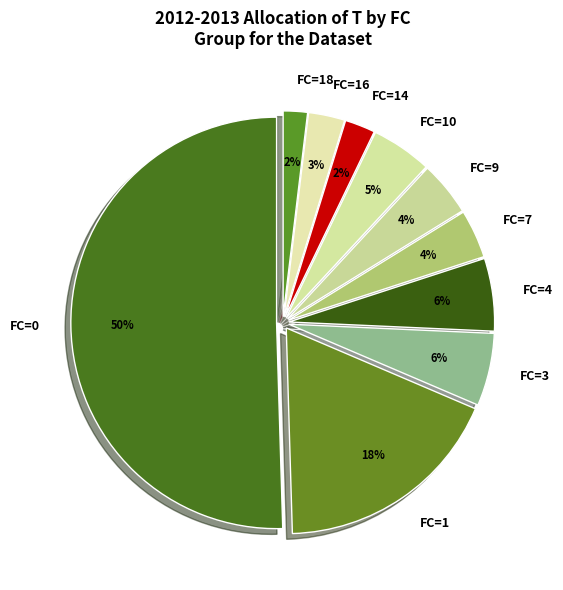

Which slice is the largest?

FC=0